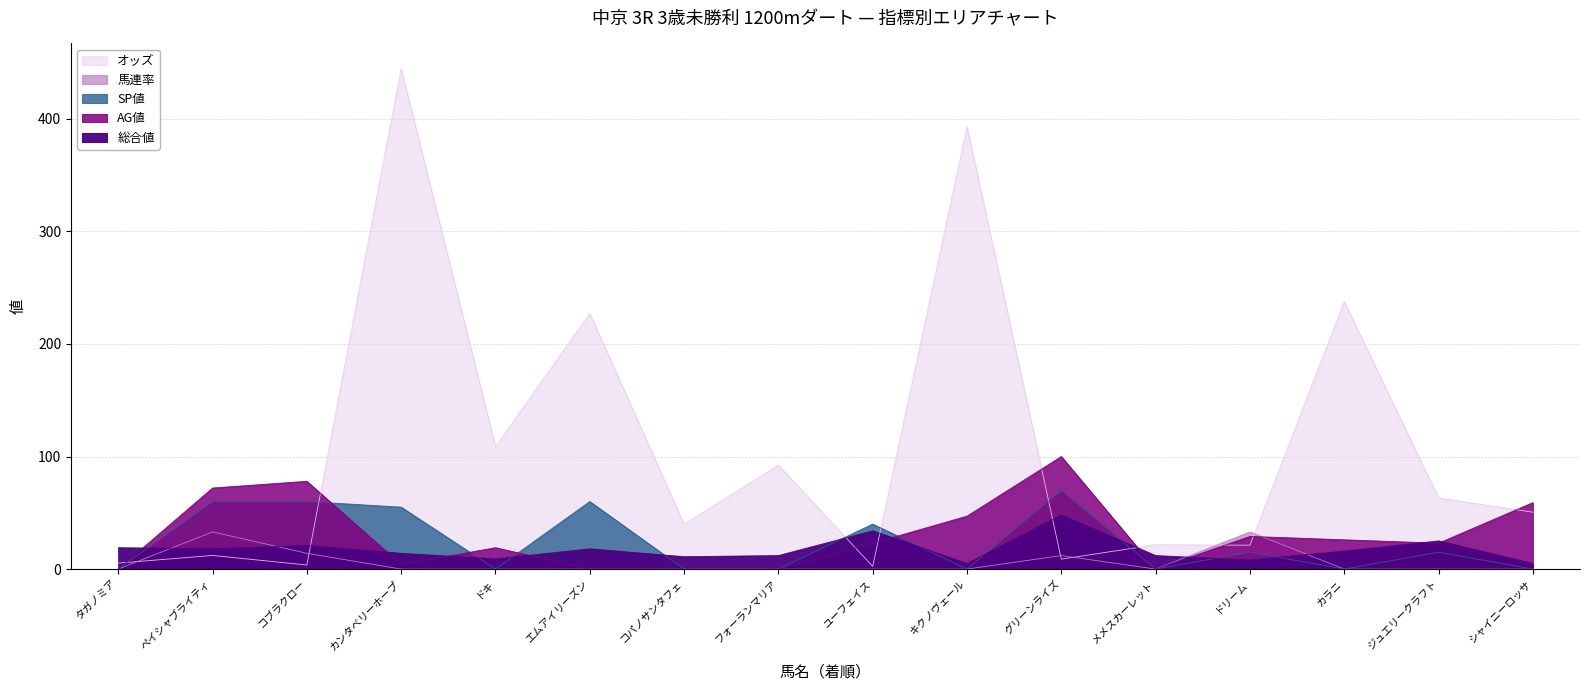

Which category has the lowest value across all series?

タガノミア